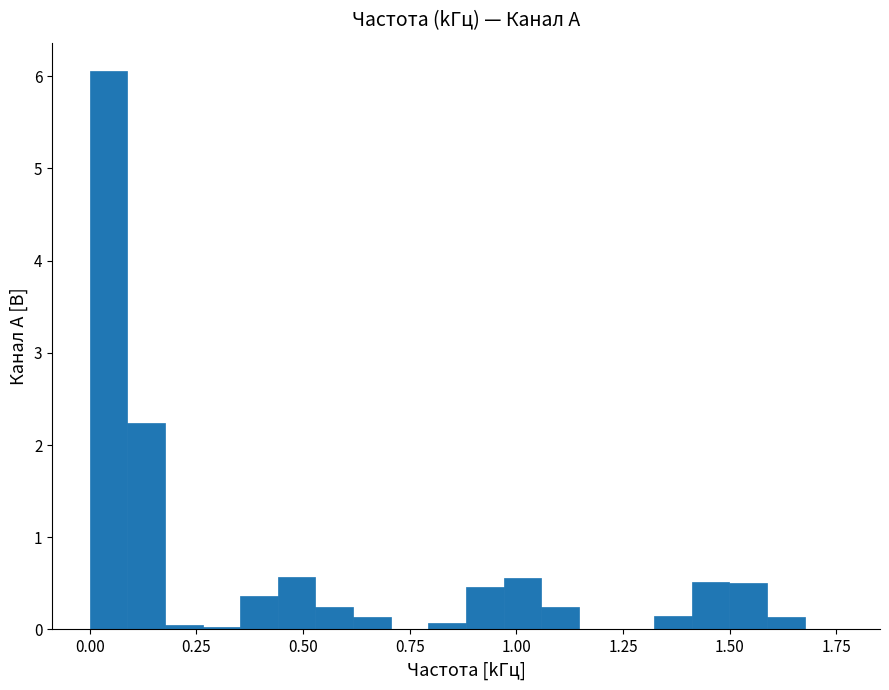

Read against the x-axis, roughly where is the centre of the tallest bar?

0.05